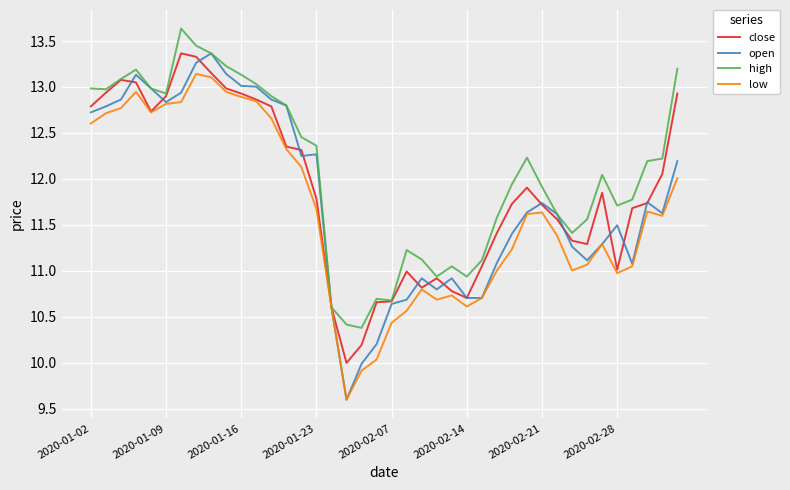

Which series has the largest total across all categories?

high